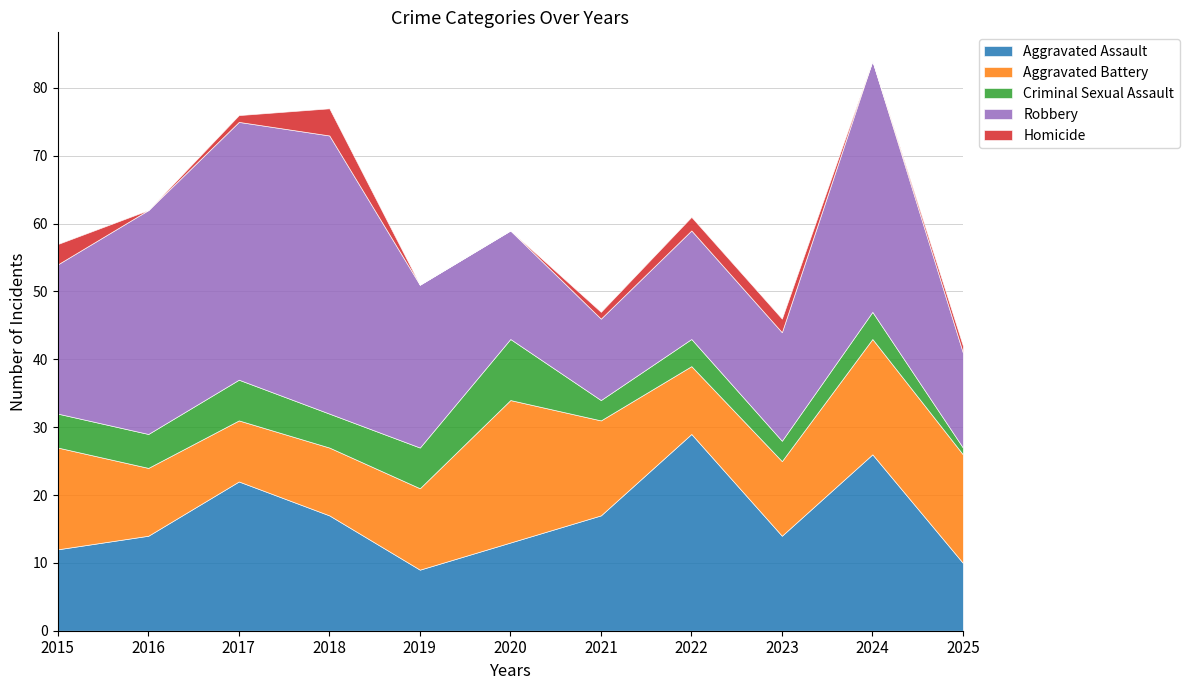

True or false: Aggravated Battery has more than 2 points higher than both neighbors.

False